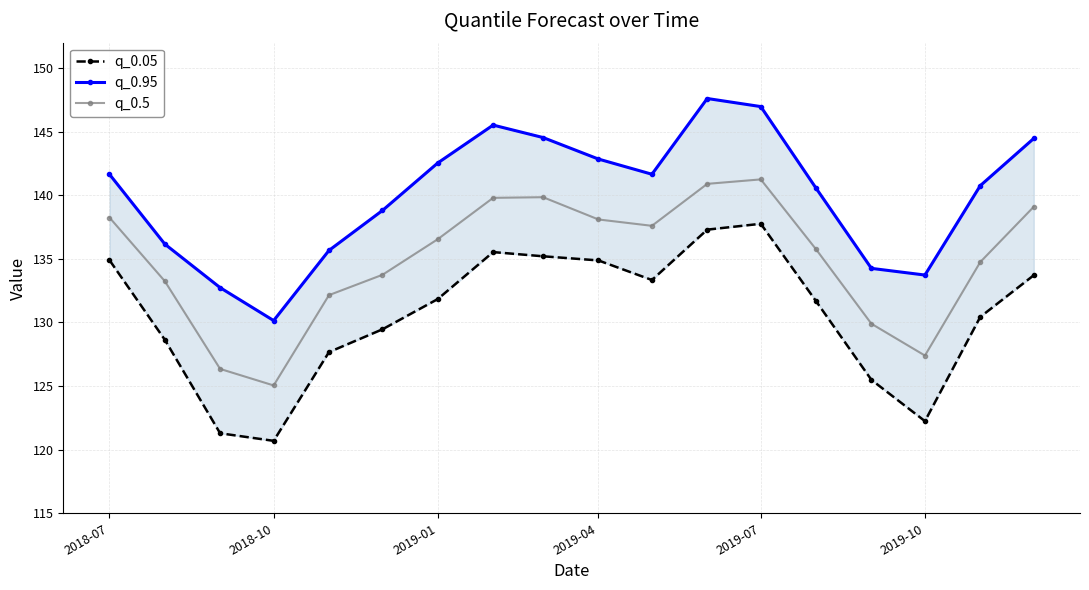

True or false: q_0.95 and q_0.5 intersect in this chart.

False